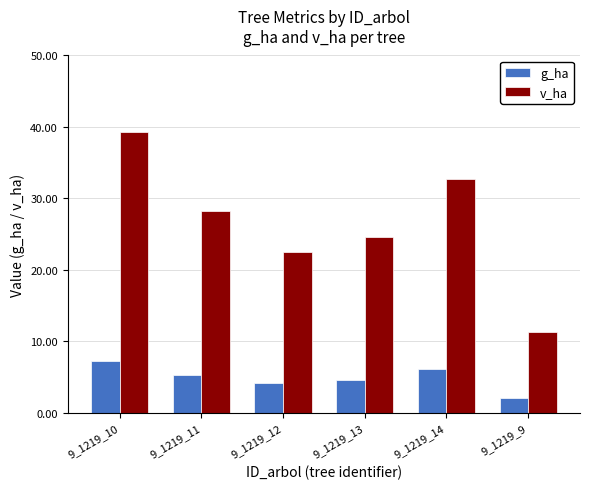

What is the label of the 1st bar from the right?

9_1219_9